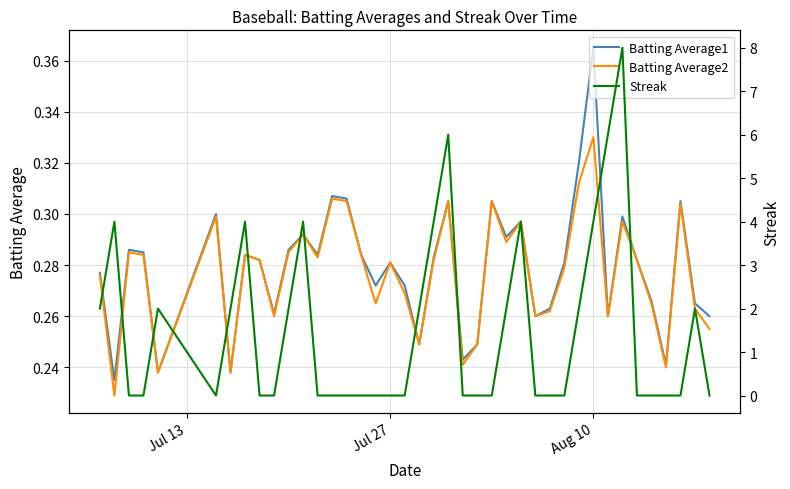

Does the chart have visible grid lines?

Yes